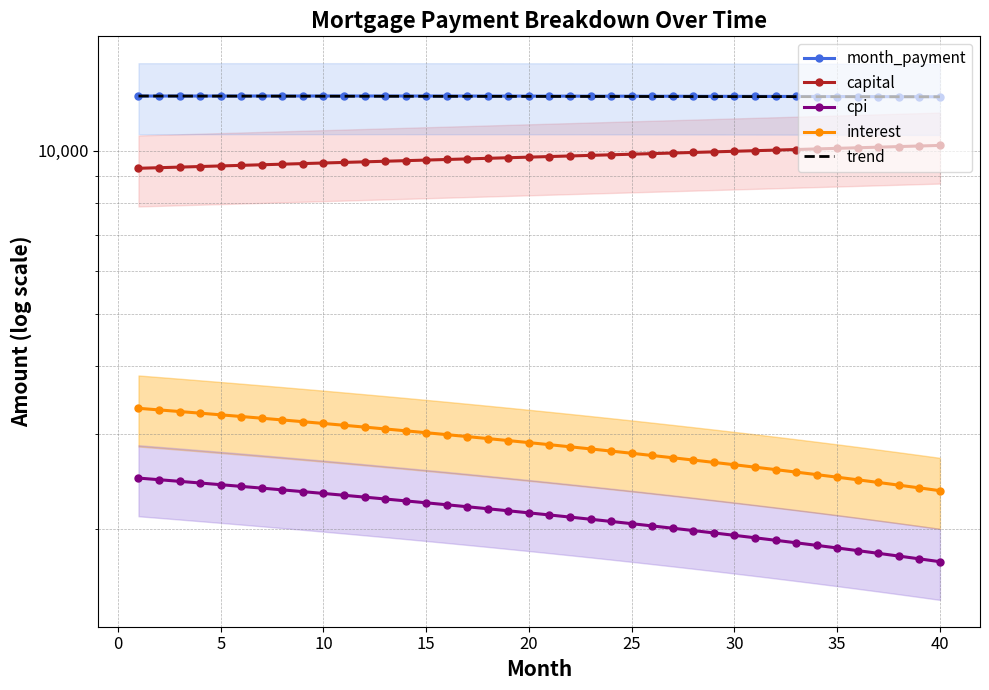

How many categories are shown in the chart?

40